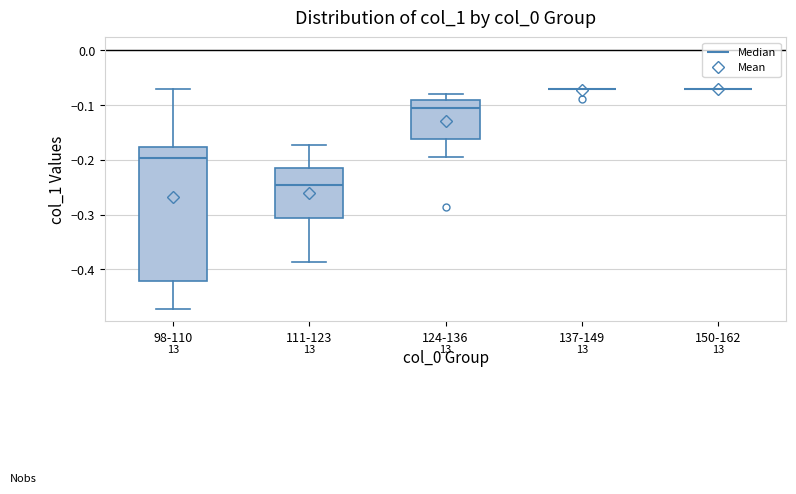

Reading left to right, transcribe this box plot: for each box, give where its median line is, the range the box spans, and where its two whiskers end, as read against the y-axis. The values are not printed on the chart, so give them approximately, as read against the axis.

98-110: median -0.20, box -0.42 to -0.18, whiskers -0.47 to -0.07
111-123: median -0.25, box -0.31 to -0.22, whiskers -0.39 to -0.17
124-136: median -0.11, box -0.16 to -0.09, whiskers -0.19 to -0.08
137-149: box collapsed to a line at -0.07, whiskers -0.07 to -0.07
150-162: box collapsed to a line at -0.07, whiskers -0.07 to -0.07